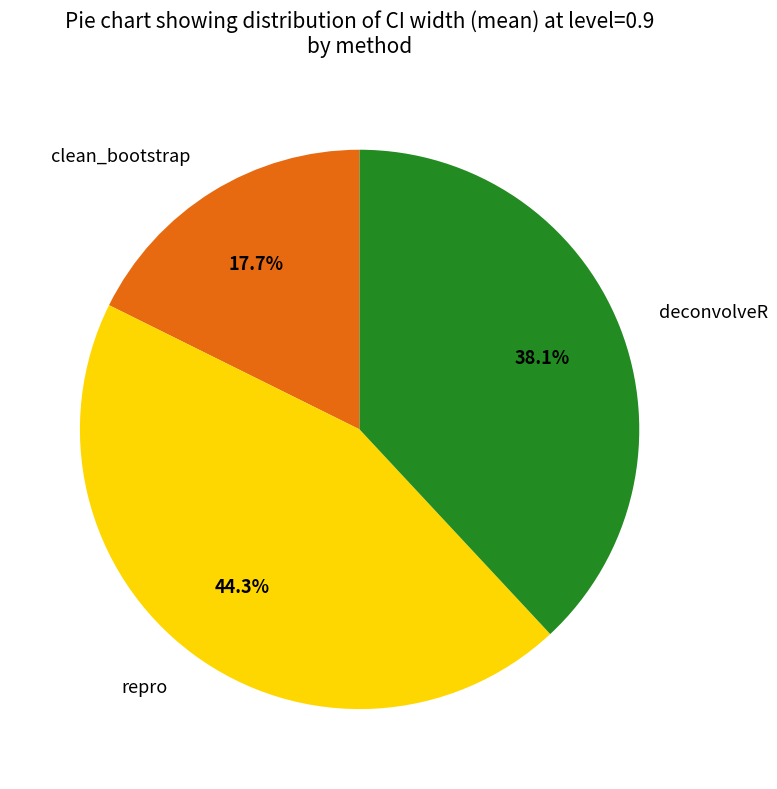

Do deconvolveR and clean_bootstrap together represent more than half of the pie?

Yes